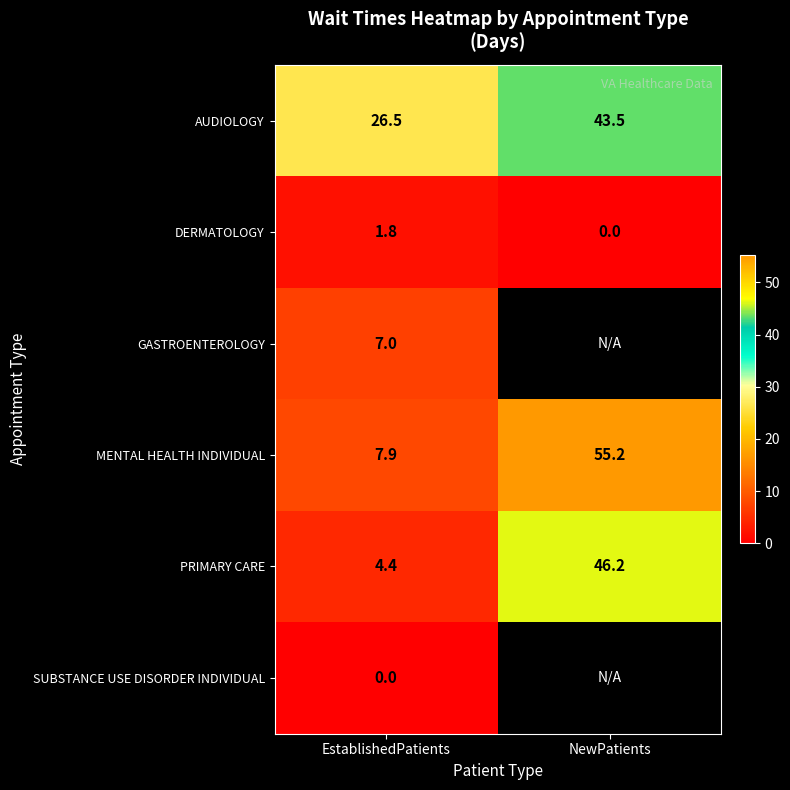

The value of MENTAL HEALTH INDIVIDUAL at EstablishedPatients is 7.9. True or false?

True